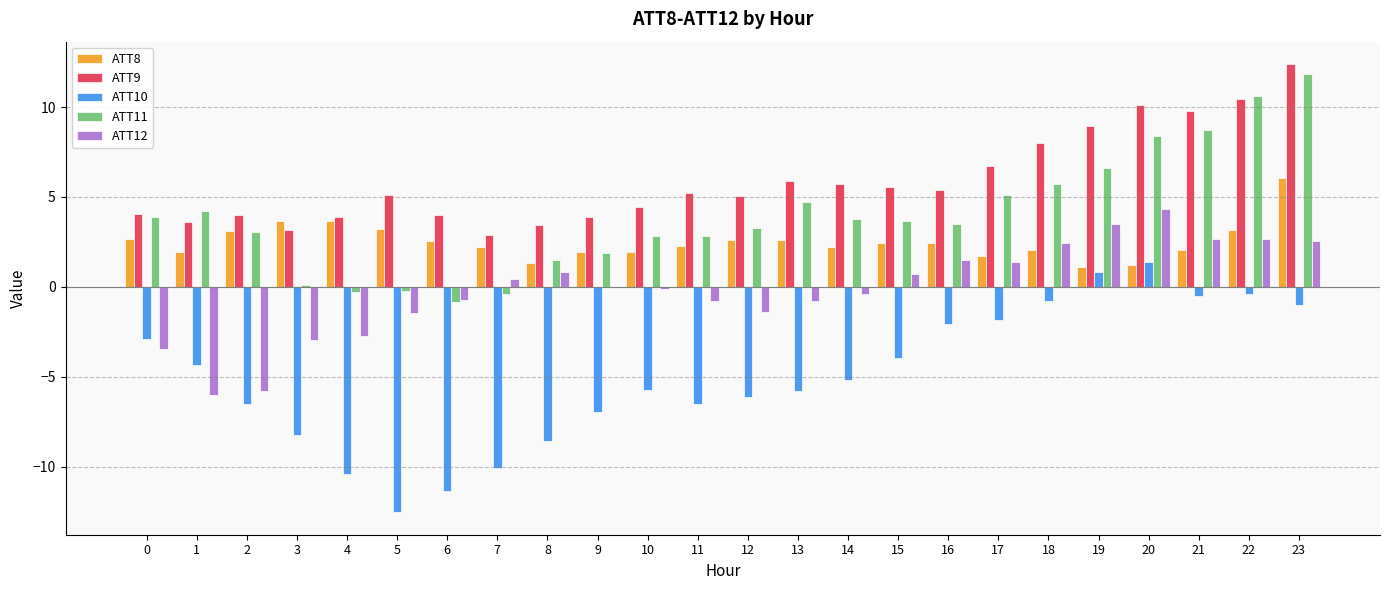

Are the bars grouped side by side (vs. stacked)?

Yes